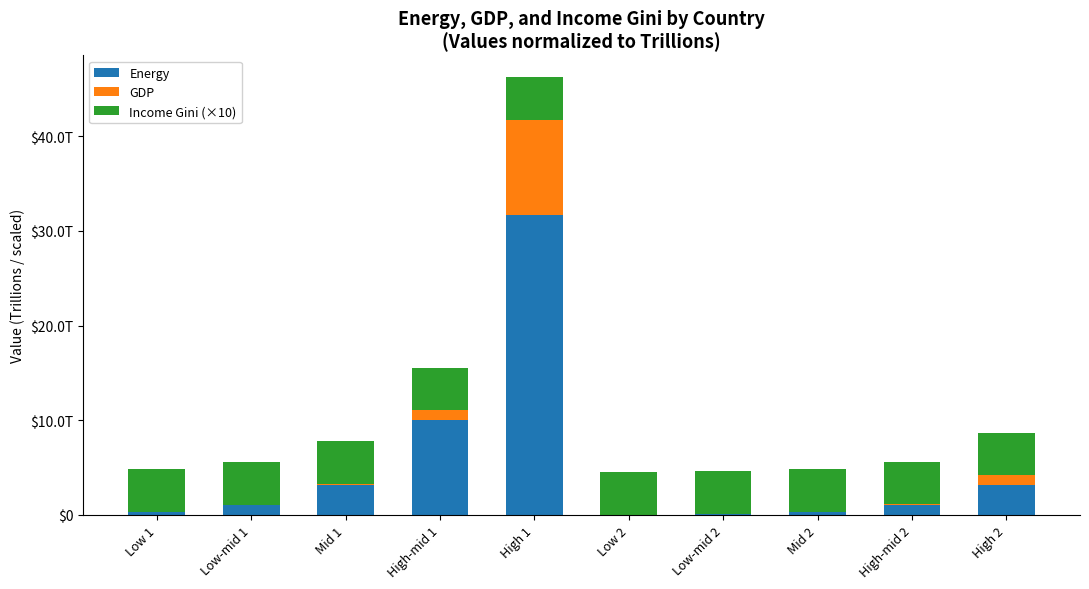

Does the chart contain stacked bars?

Yes